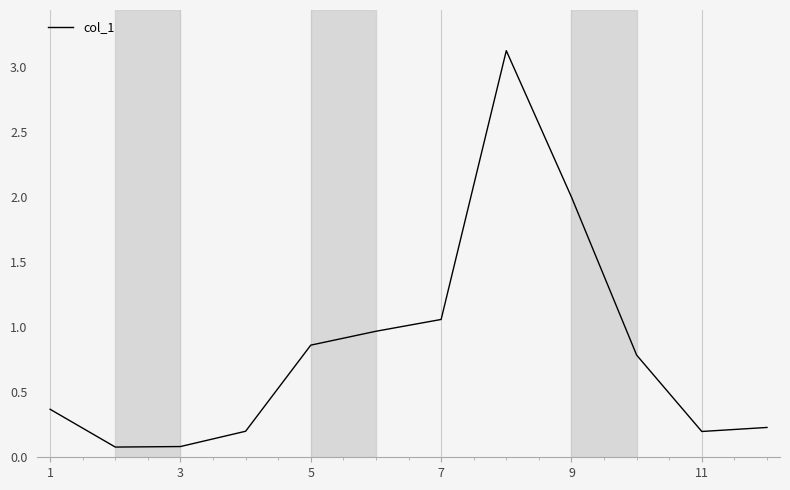

The value at 1 is 0.4. True or false?

True